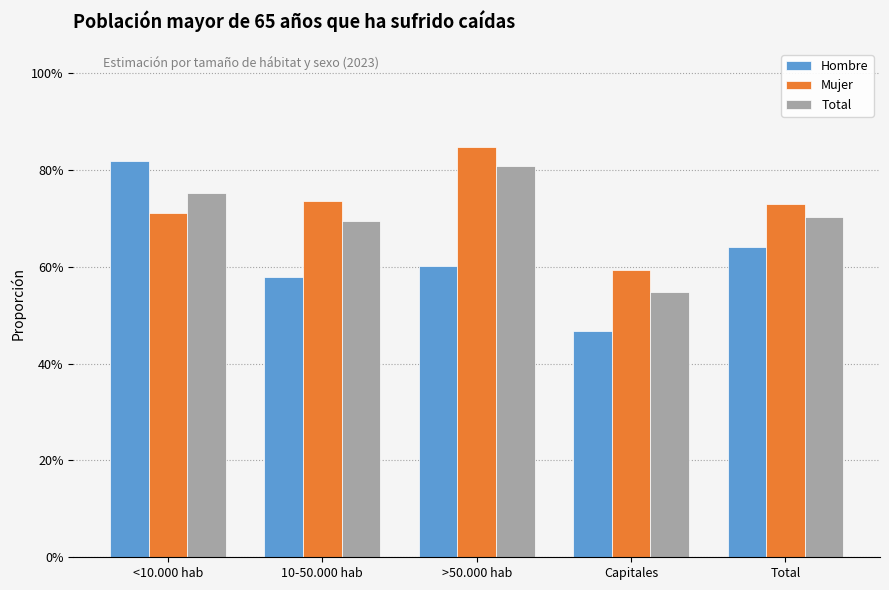

What is the difference between the highest and lowest values at Total?

0.1